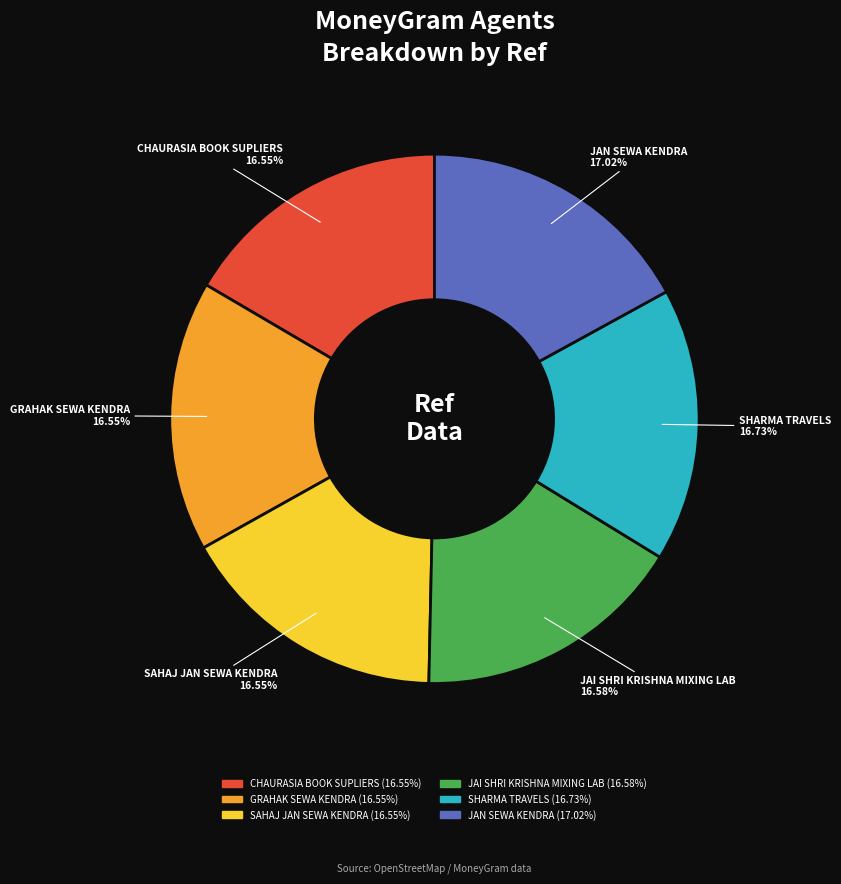

How much of the chart is everything except CHAURASIA BOOK SUPLIERS?

83.4%